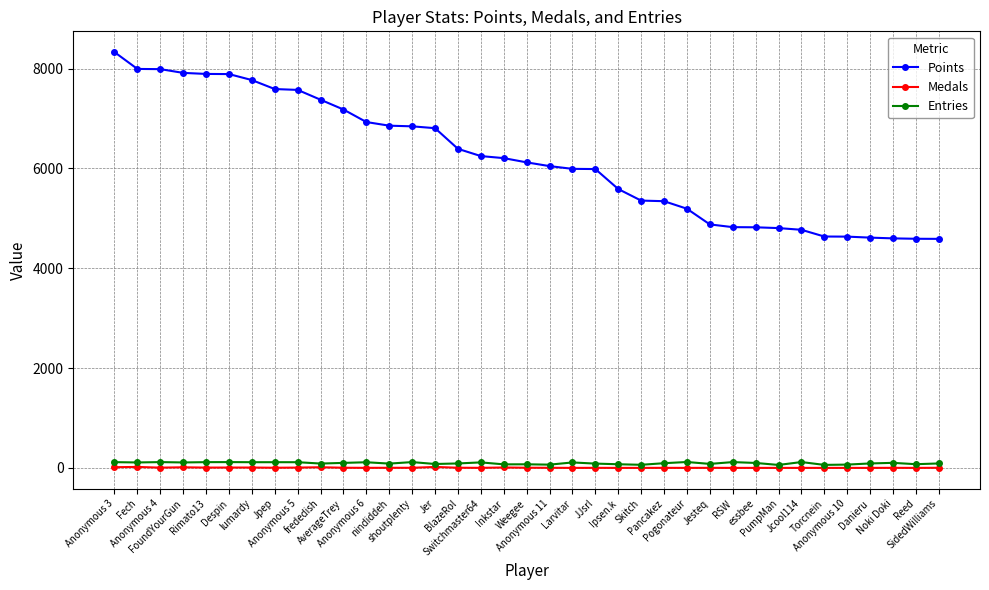

Which series has the largest total across all categories?

Points